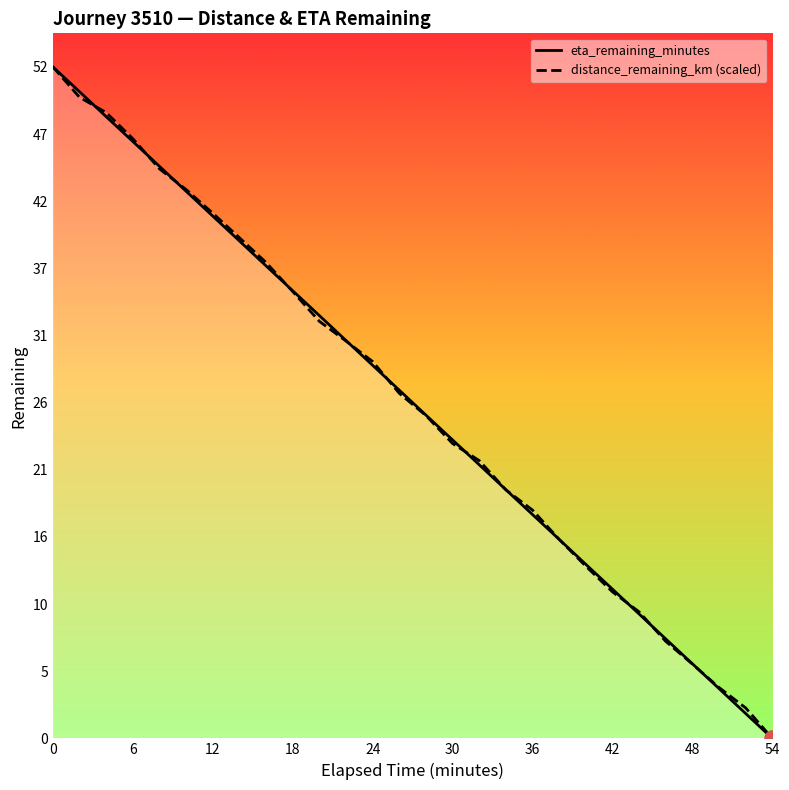

Which series contains the lowest Y value?

eta_remaining_minutes